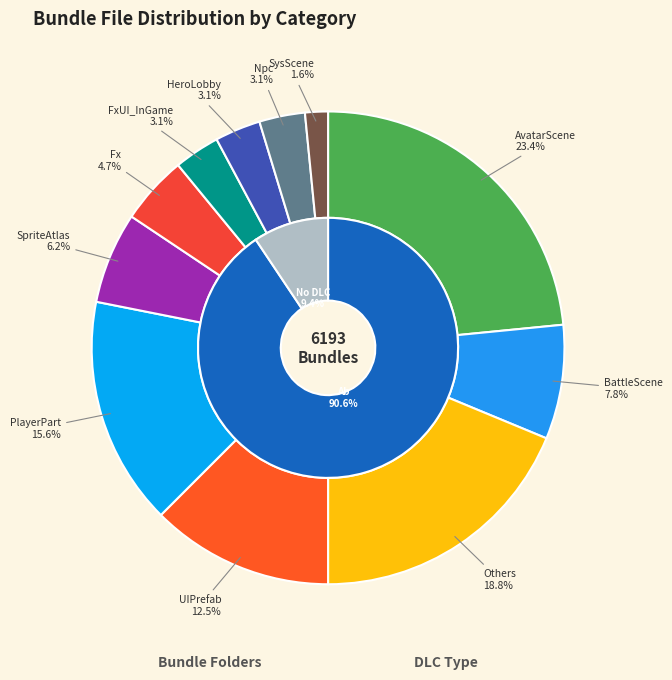

Approximately how many times larger is the value at UIPrefab compared to SpriteAtlas?

2.0